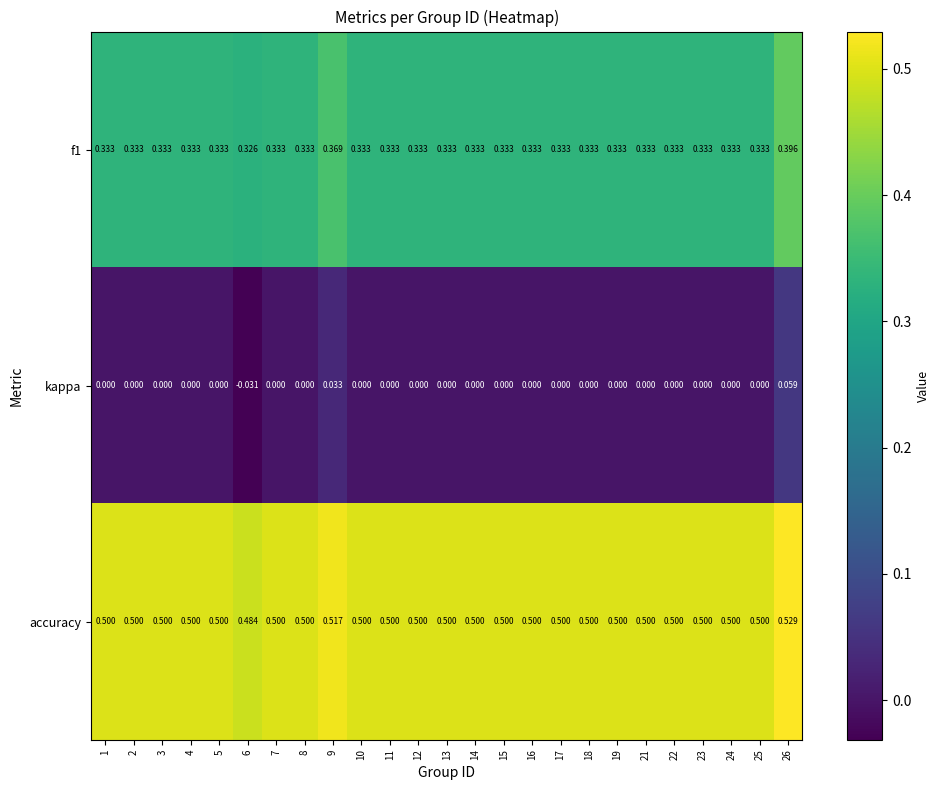

Between 3 and 23, which is larger?

3